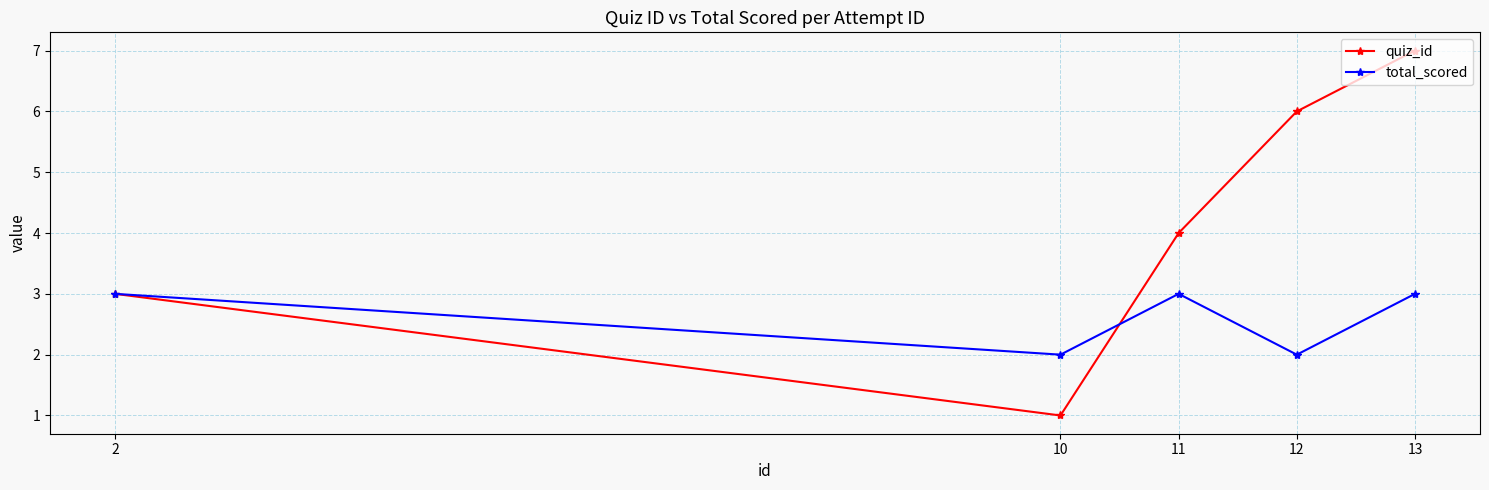

Reading left to right, transcribe all the data shown in this chart.

quiz_id: 2=3	10=1	11=4	12=6	13=7
total_scored: 2=3	10=2	11=3	12=2	13=3